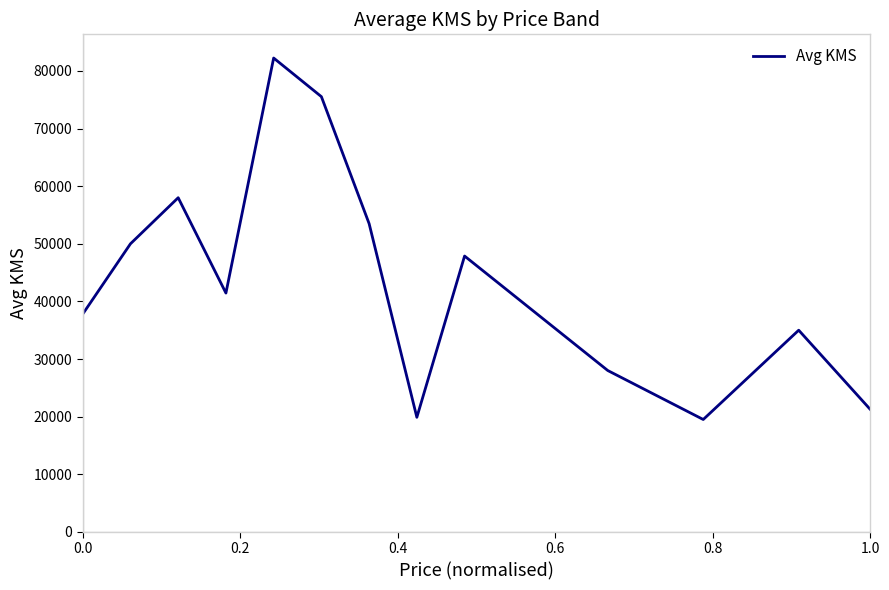

What is the minimum value shown in the chart?

19500.0